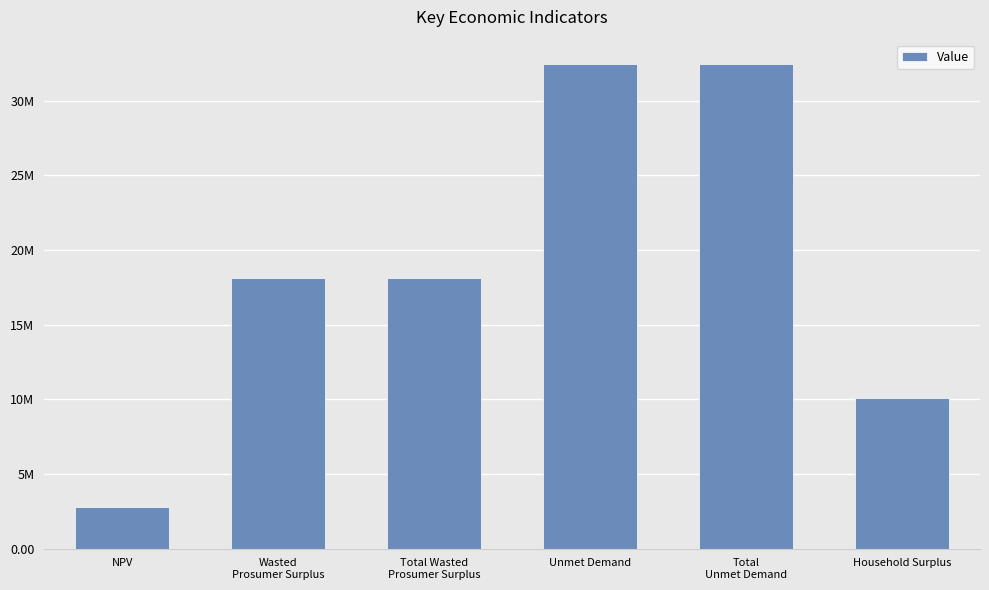

What is the ratio of the value at NPV to the value at Wasted
Prosumer Surplus?

0.2